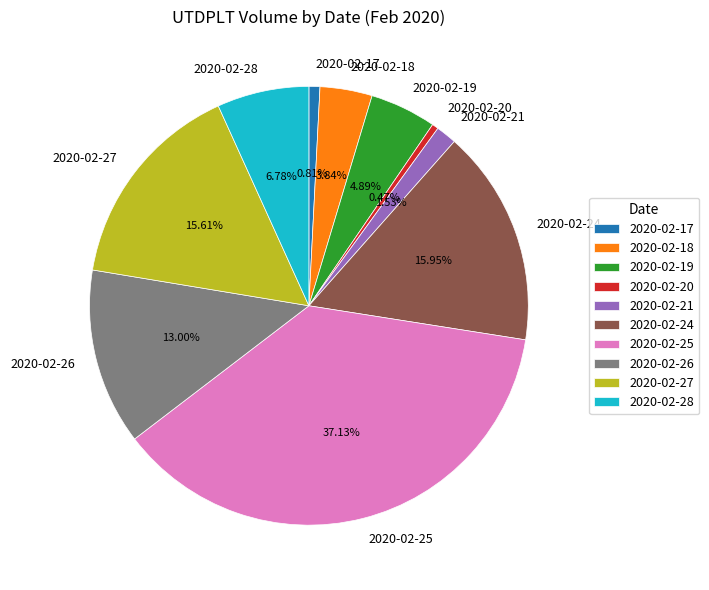

How many slices are in this pie chart?

10